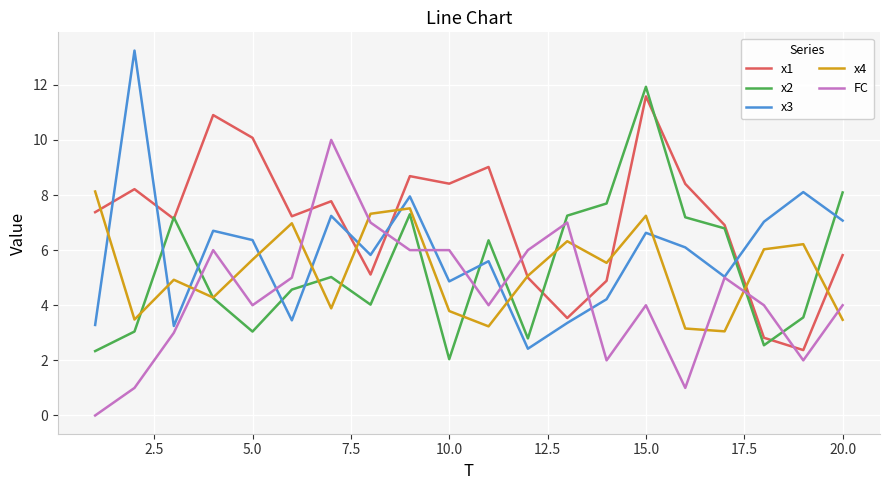

What is the maximum value for x4?

8.1